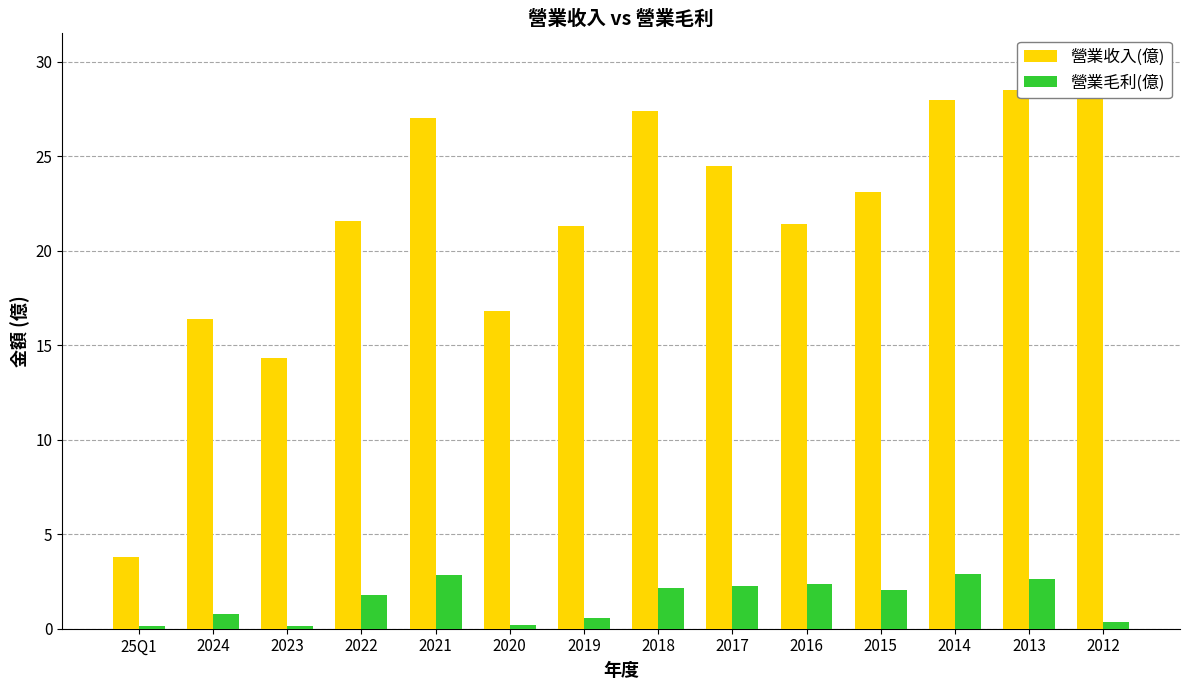

Which series has the largest total across all categories?

營業收入(億)